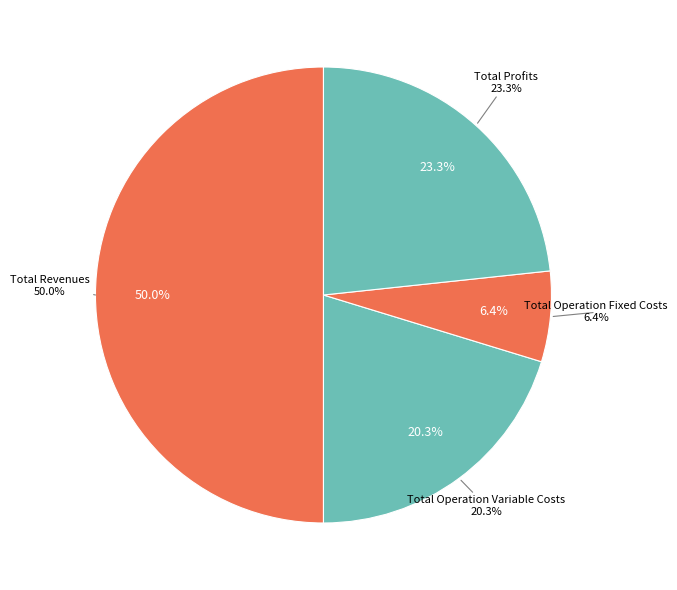

Count the number of slices in the pie.

5